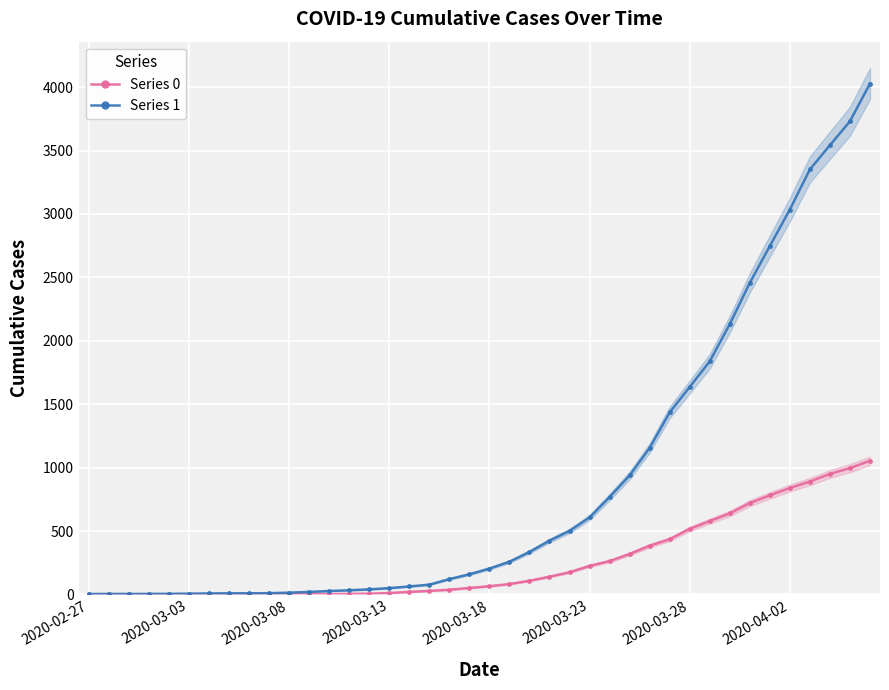

What position from the right is 36?

4